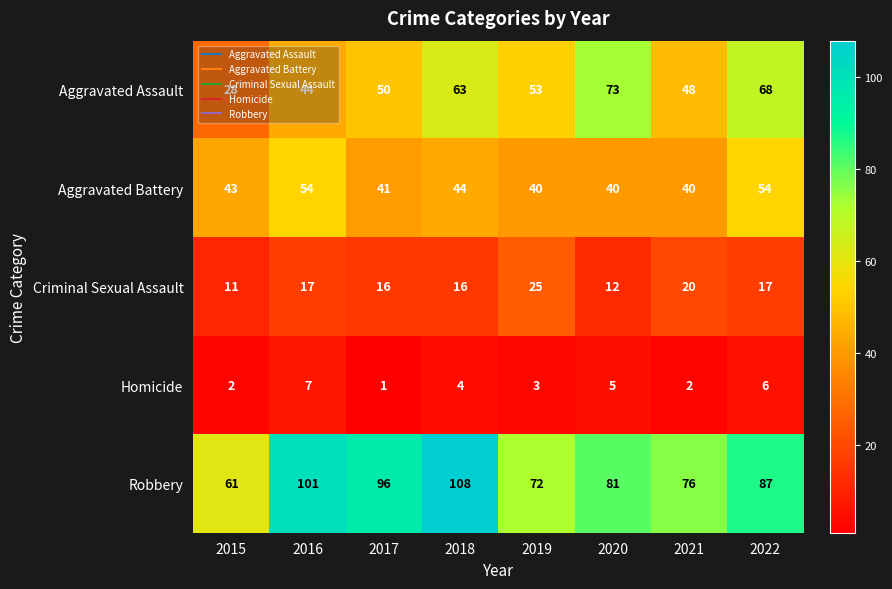

What is the spread (max minus min) of values at 2018?

104